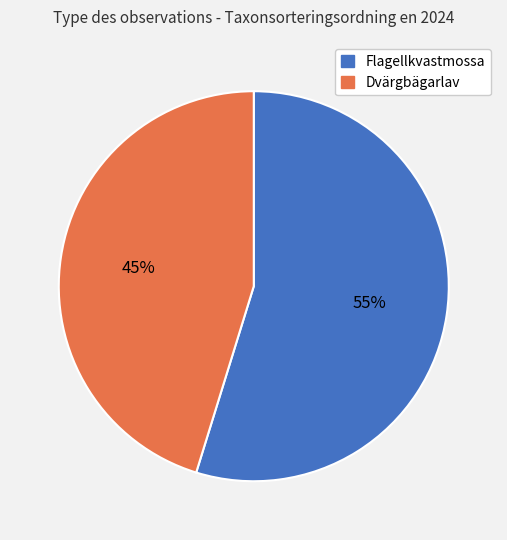

Does any single category account for the majority?

Yes